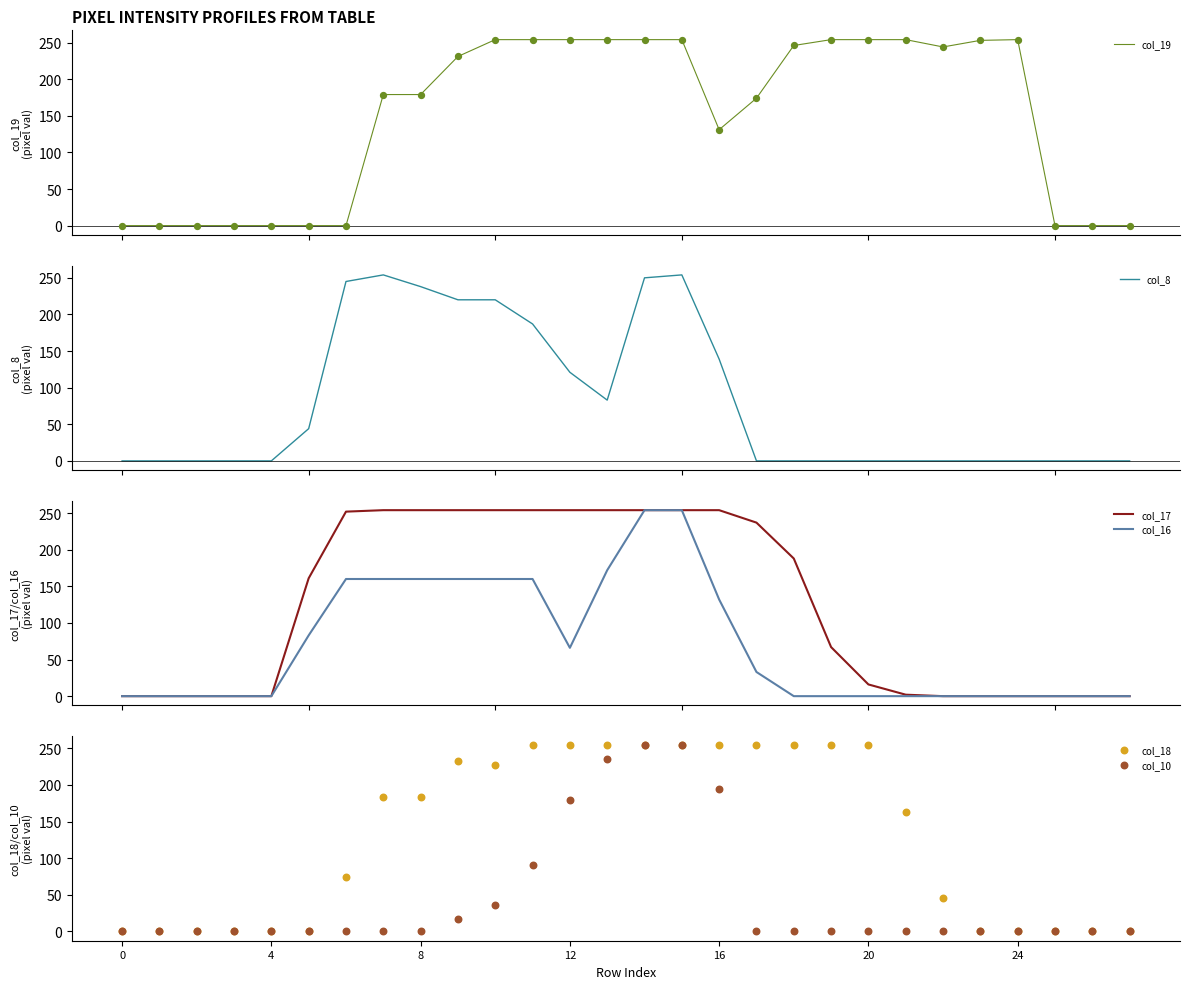

Which series has the widest spread of Y values?

col_19